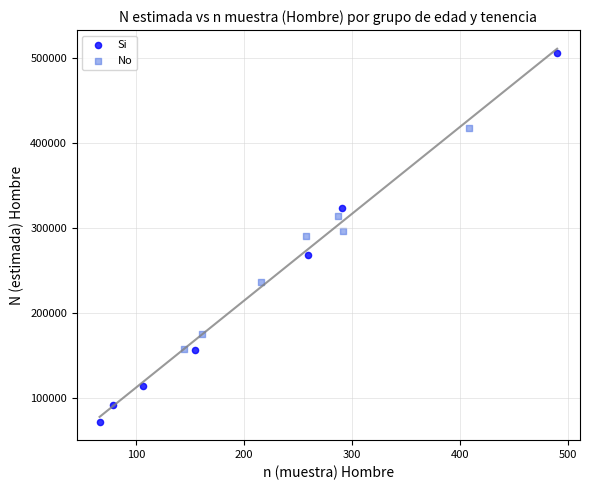

Which series has the widest spread of Y values?

Si